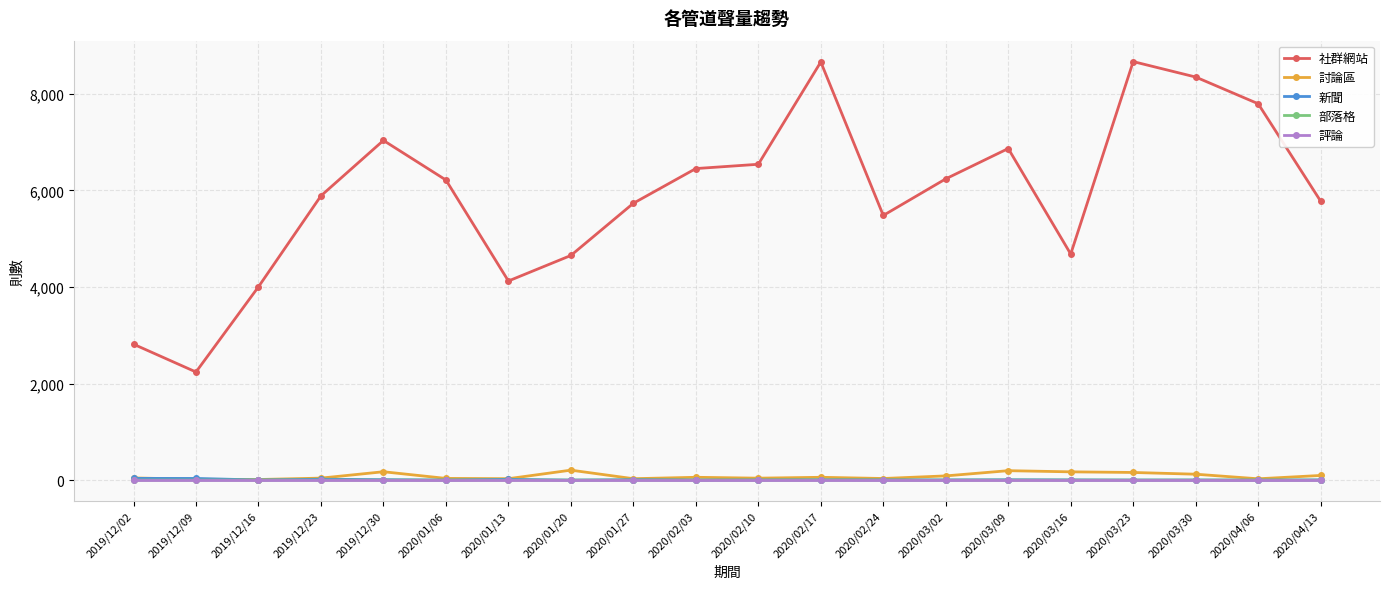

How many distinct data groups are displayed?

5